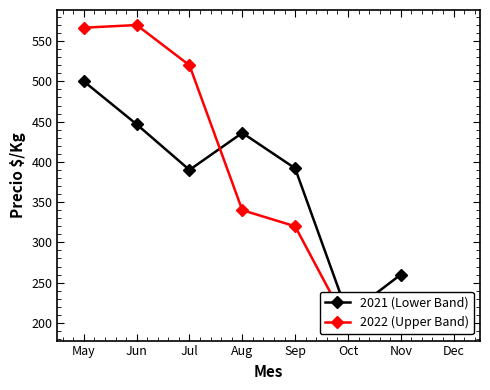

What is the value of the 2022 (Upper Band) point at the 7th from the left?

205.0